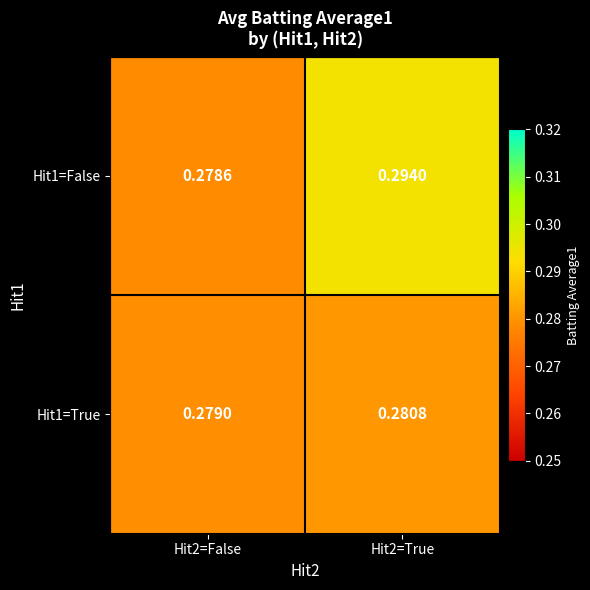

Is the value of Hit1=True at Hit2=True greater than the value of Hit1=False at Hit2=True?

No